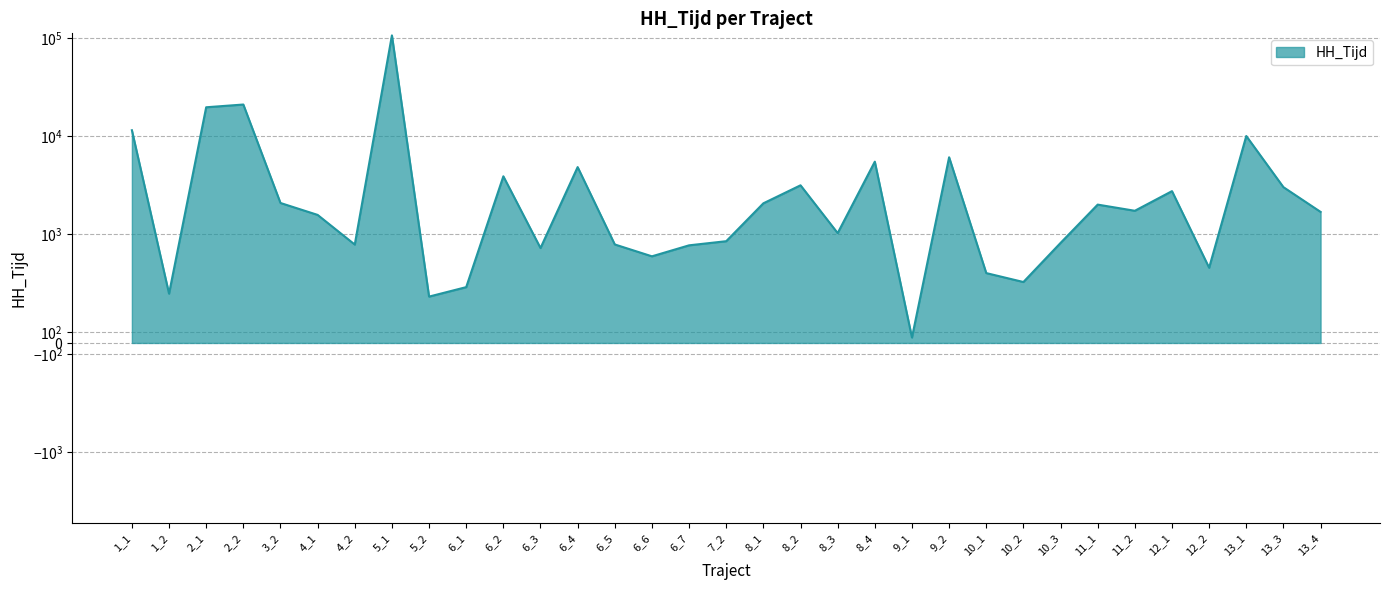

What is the difference between the values at 6_2 and 5_2?

3466